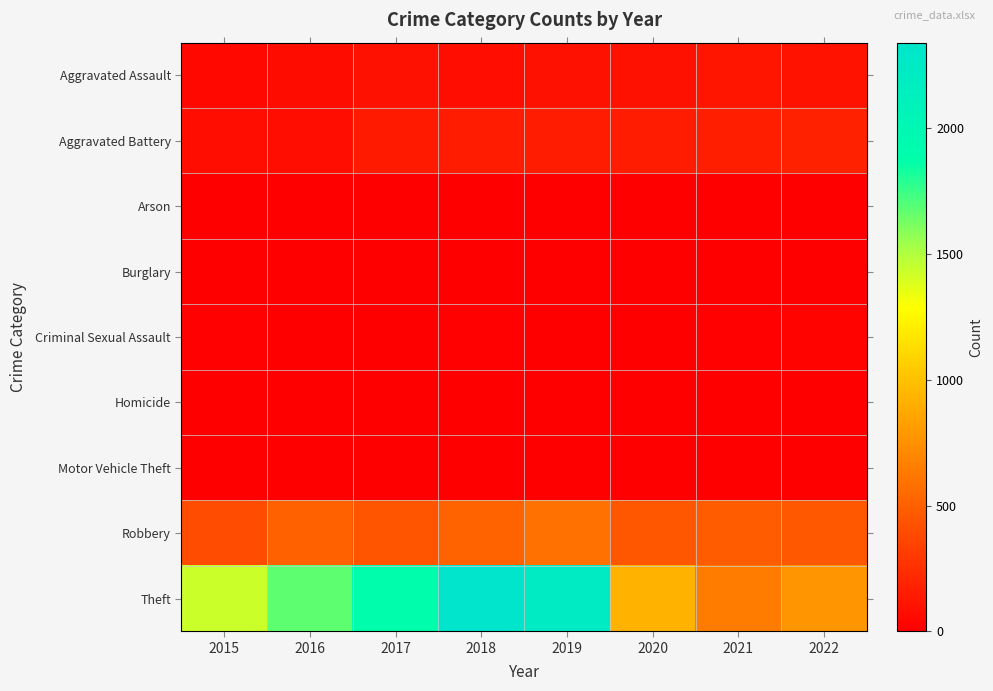

How many data points does each series have?

8